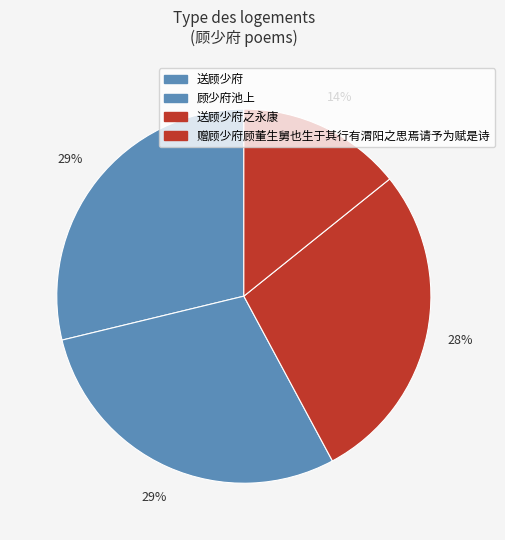

How many slices are in this pie chart?

4